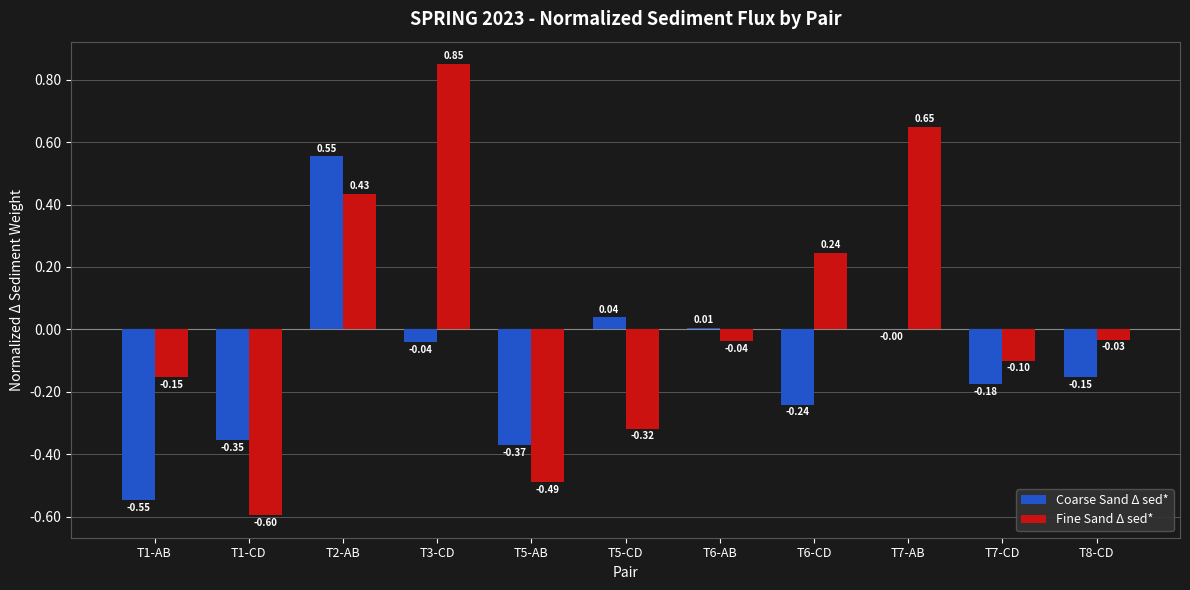

What is the sum of the Fine Sand Δ sed* values at T7-AB and T1-AB?

0.5